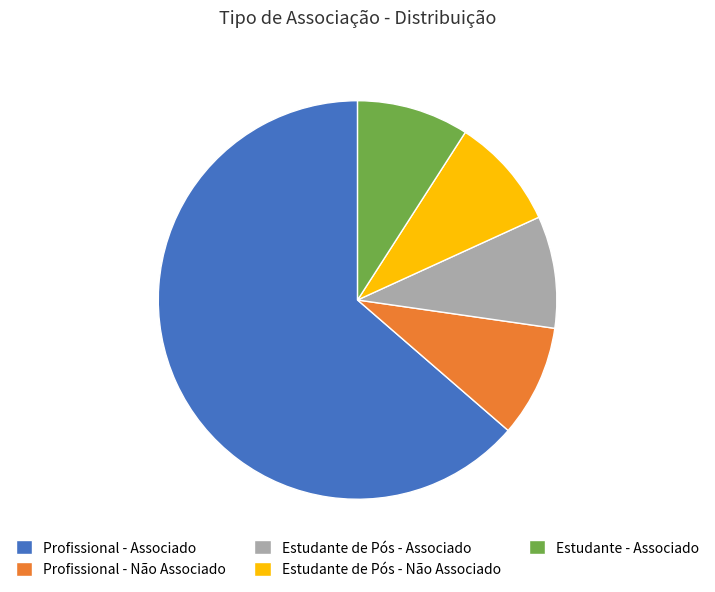

True or false: Estudante de Pós - Não Associado accounts for 9% of the total.

True